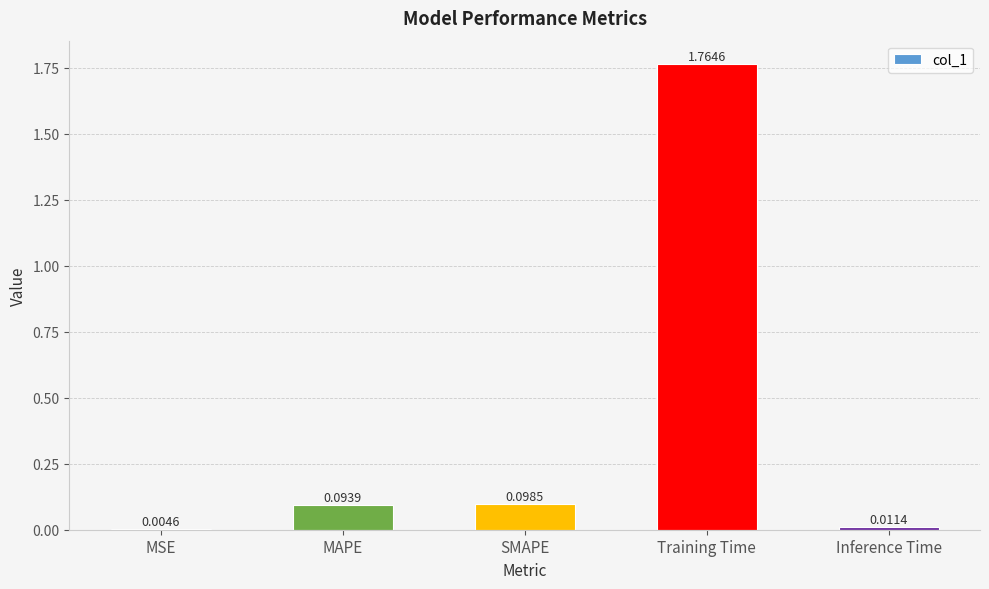

Which category has the highest value across all series?

Training Time